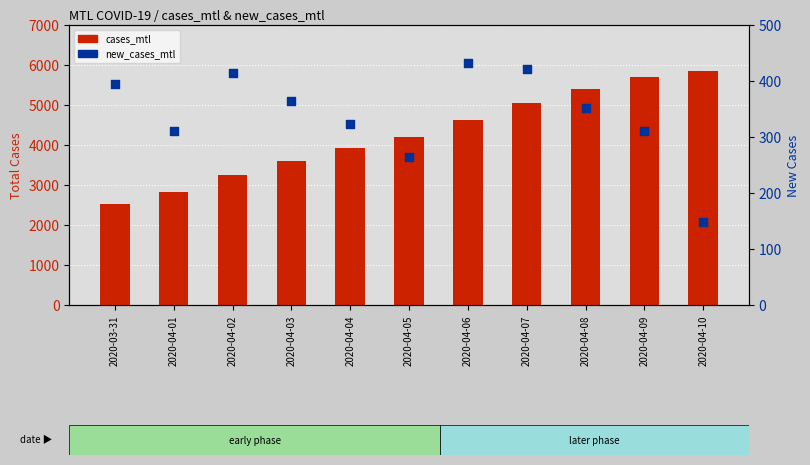

Which series has the largest total across all categories?

cases_mtl